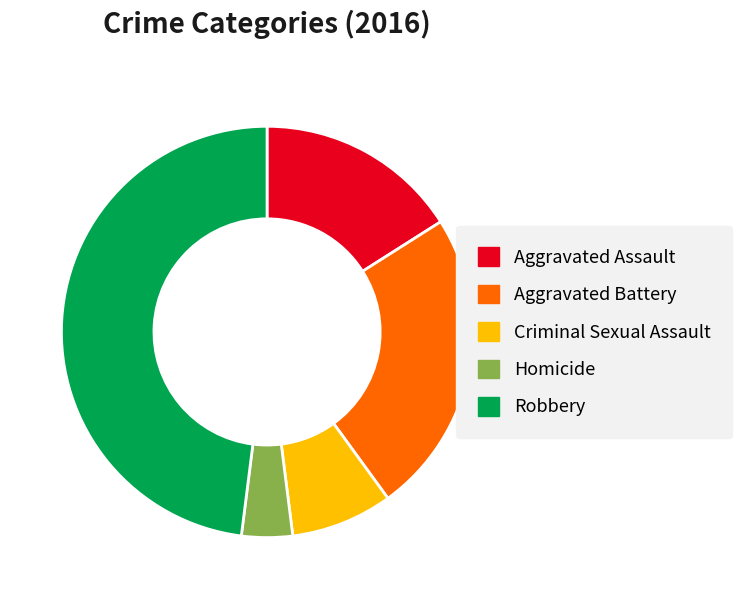

Does any single category account for the majority?

No